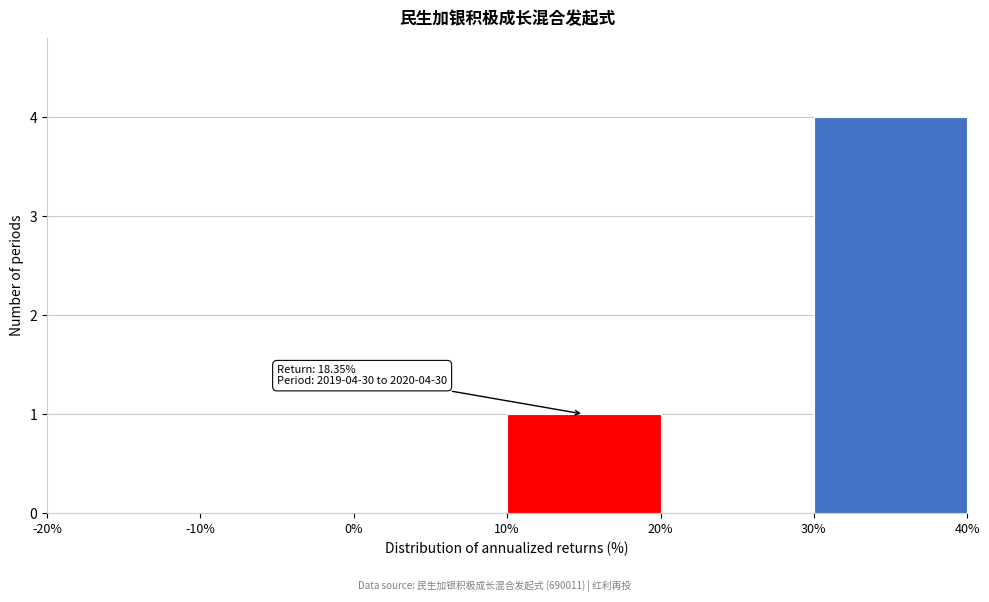

Over which range of the x-axis is the bar tallest?

30% to 40%